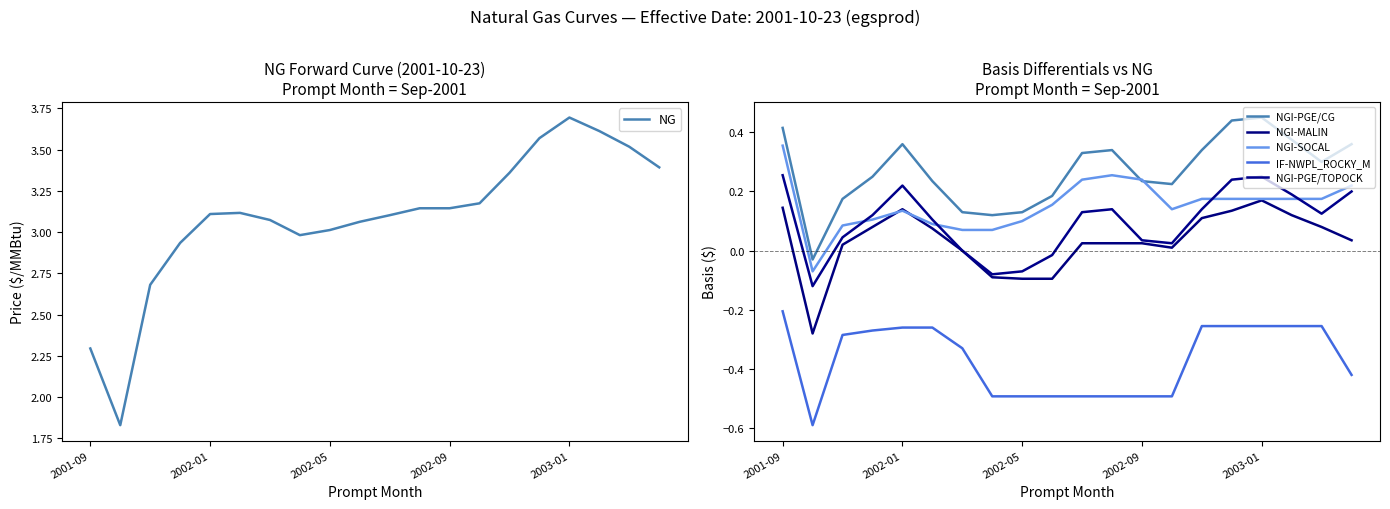

Is it true that NG equals 2.1 at 2002-01?

False